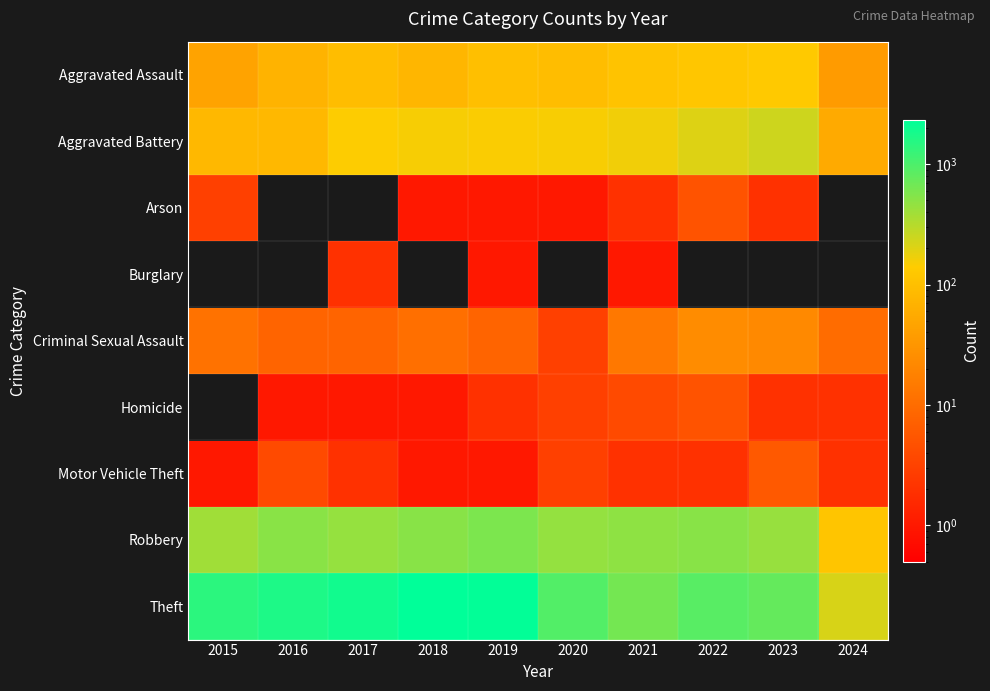

Reading right to left, what are all the values shown in this chart?

Aggravated Assault: 2024=37	2023=130	2022=121	2021=110	2020=94	2019=98	2018=77	2017=95	2016=71	2015=46
Aggravated Battery: 2024=55	2023=244	2022=202	2021=163	2020=150	2019=148	2018=152	2017=142	2016=82	2015=82
Arson: 2024=0	2023=2	2022=5	2021=2	2020=1	2019=1	2018=1	2017=0	2016=0	2015=3
Burglary: 2024=0	2023=0	2022=0	2021=1	2020=0	2019=1	2018=0	2017=2	2016=0	2015=0
Criminal Sexual Assault: 2024=10	2023=22	2022=24	2021=14	2020=3	2019=8	2018=11	2017=8	2016=8	2015=12
Homicide: 2024=2	2023=2	2022=5	2021=4	2020=3	2019=2	2018=1	2017=1	2016=1	2015=0
Motor Vehicle Theft: 2024=2	2023=6	2022=2	2021=2	2020=3	2019=1	2018=1	2017=2	2016=4	2015=1
Robbery: 2024=118	2023=440	2022=521	2021=484	2020=450	2019=591	2018=520	2017=446	2016=510	2015=395
Theft: 2024=215	2023=764	2022=880	2021=642	2020=930	2019=2230	2018=2342	2017=1896	2016=1676	2015=1429